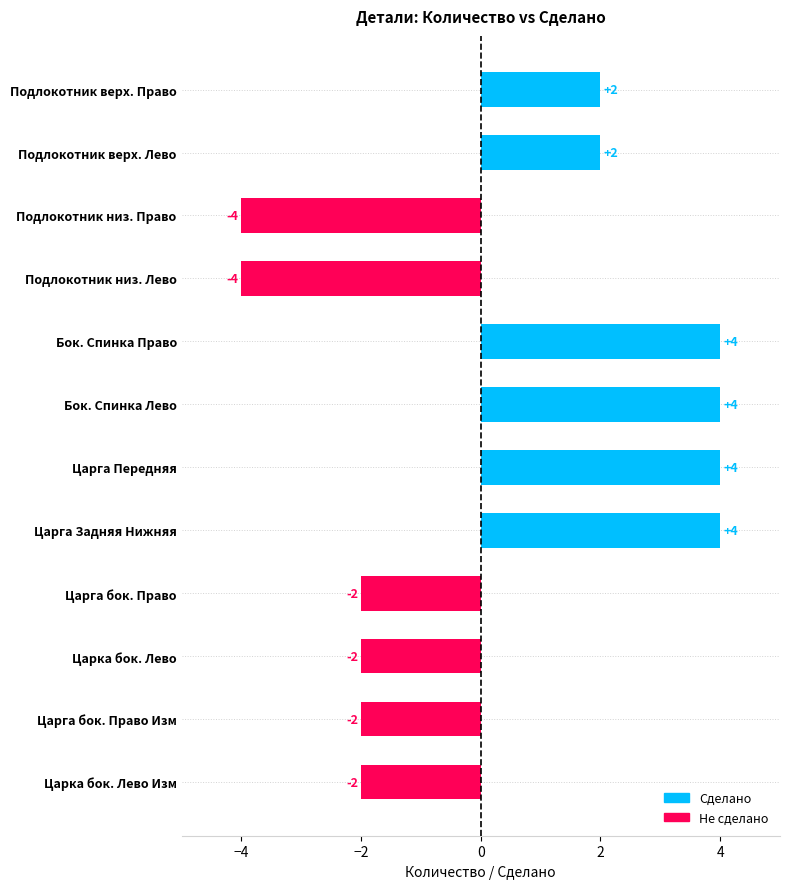

What is the spread (max minus min) of values at Подлокотник низ. Лево?

4